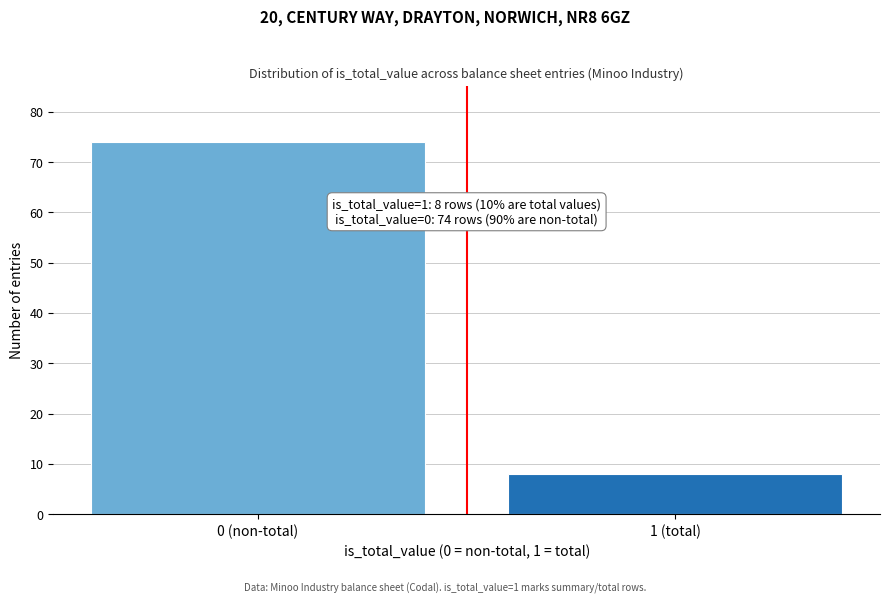

Reading right to left, transcribe all the data shown in this chart.

8	74